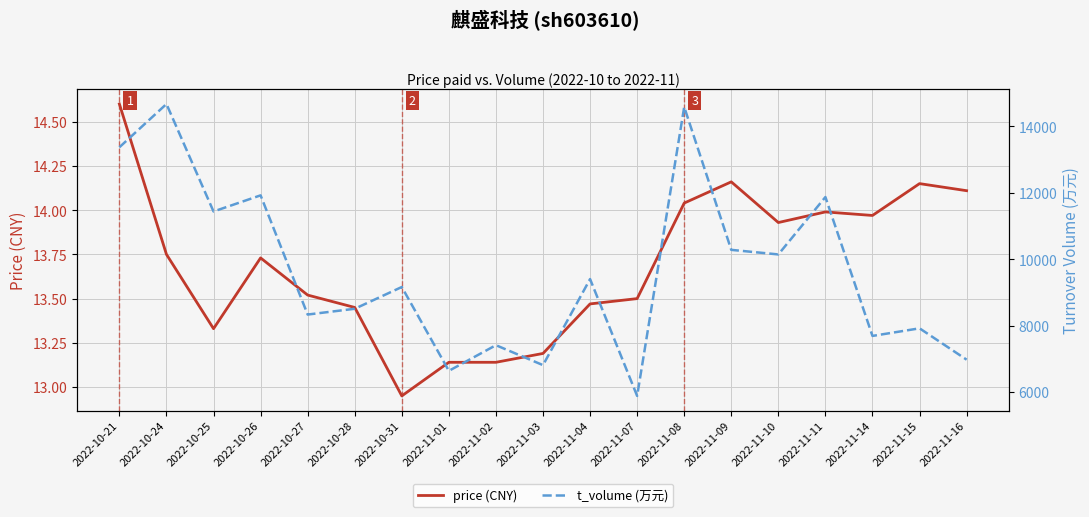

True or false: t_volume (万元) has a value of 6806.0 at 2022-11-03.

True